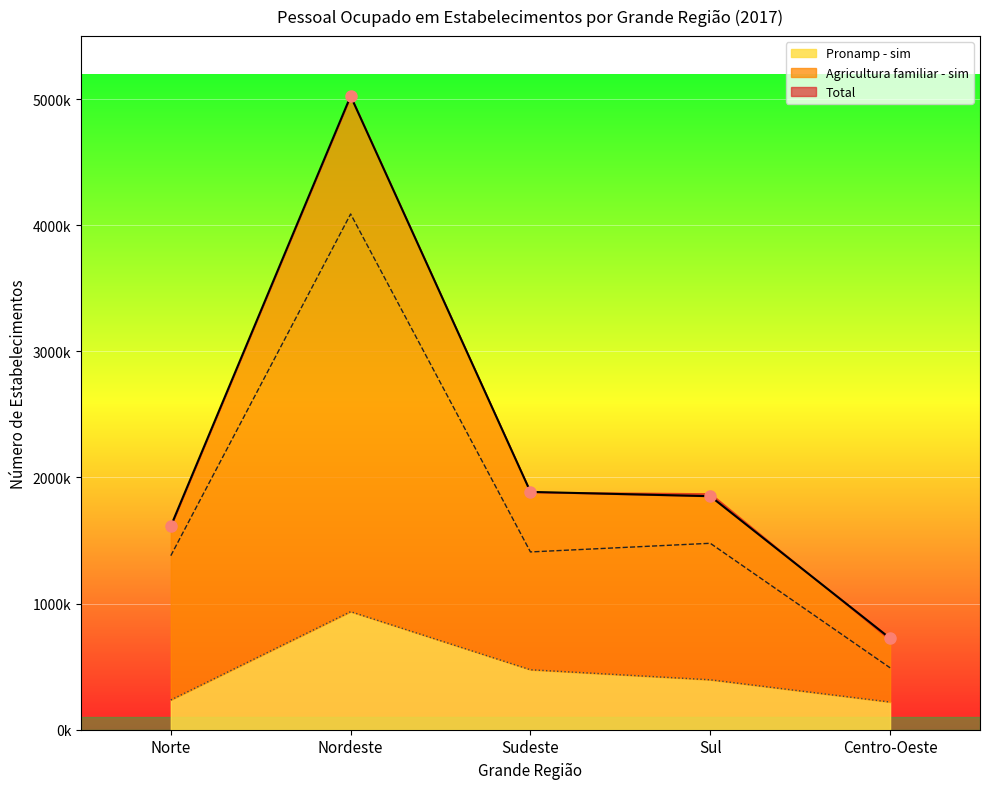

What is the label of the 1st point from the right?

Centro-Oeste